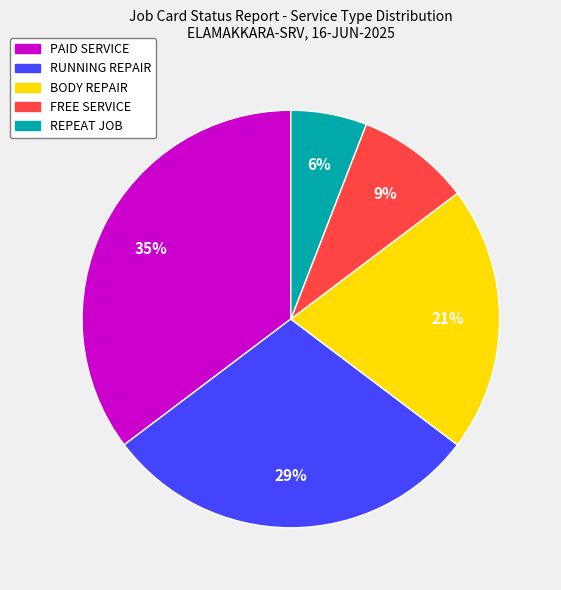

Does REPEAT JOB represent more than half of the total?

No